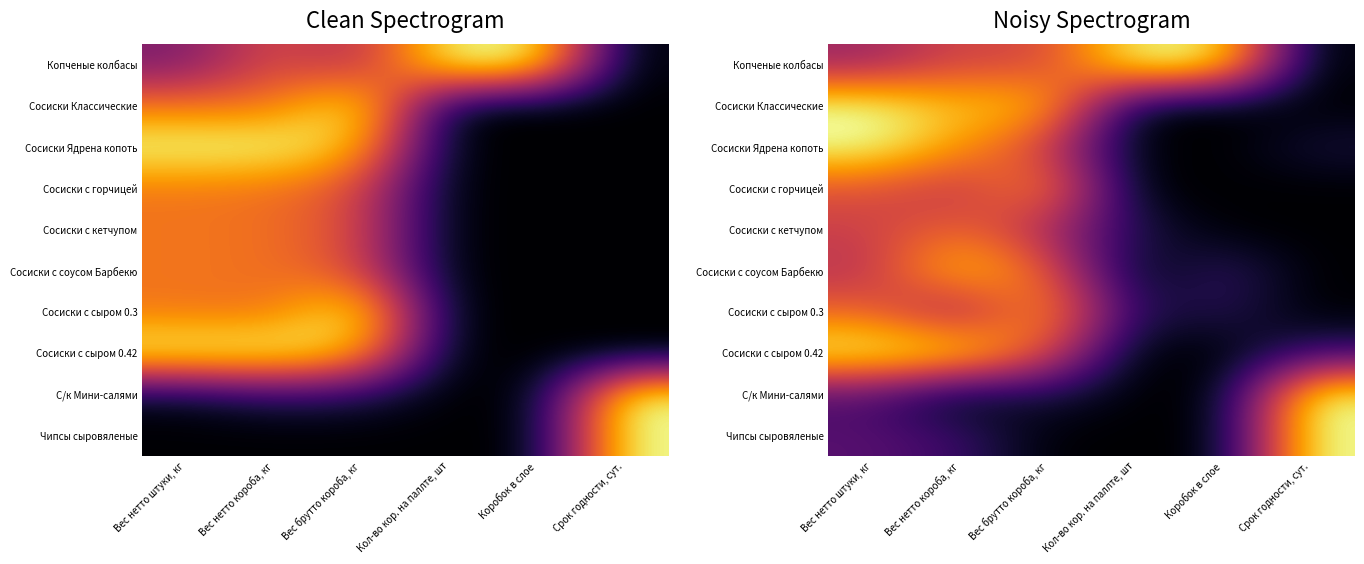

What is the average value of the Копченые колбасы series?

0.6